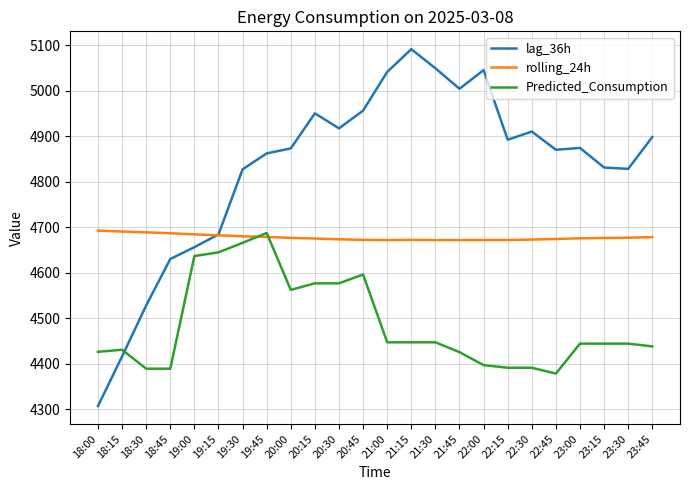

List the series in order of their overall mean, highest first.

lag_36h, rolling_24h, Predicted_Consumption